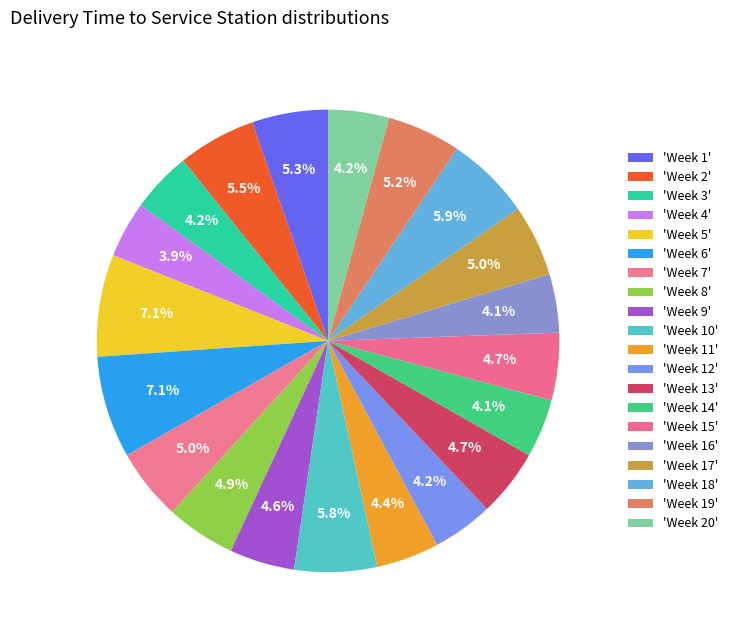

How many slices are in this pie chart?

20